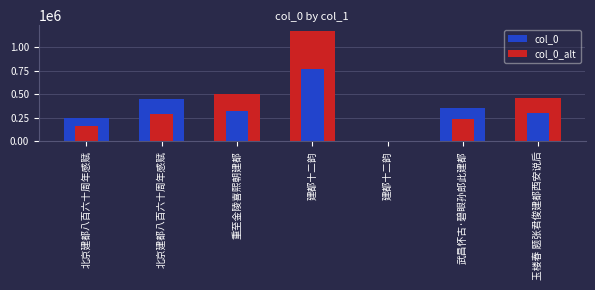

What is the label of the 2nd bar from the left?

北京建都八百六十周年感赋